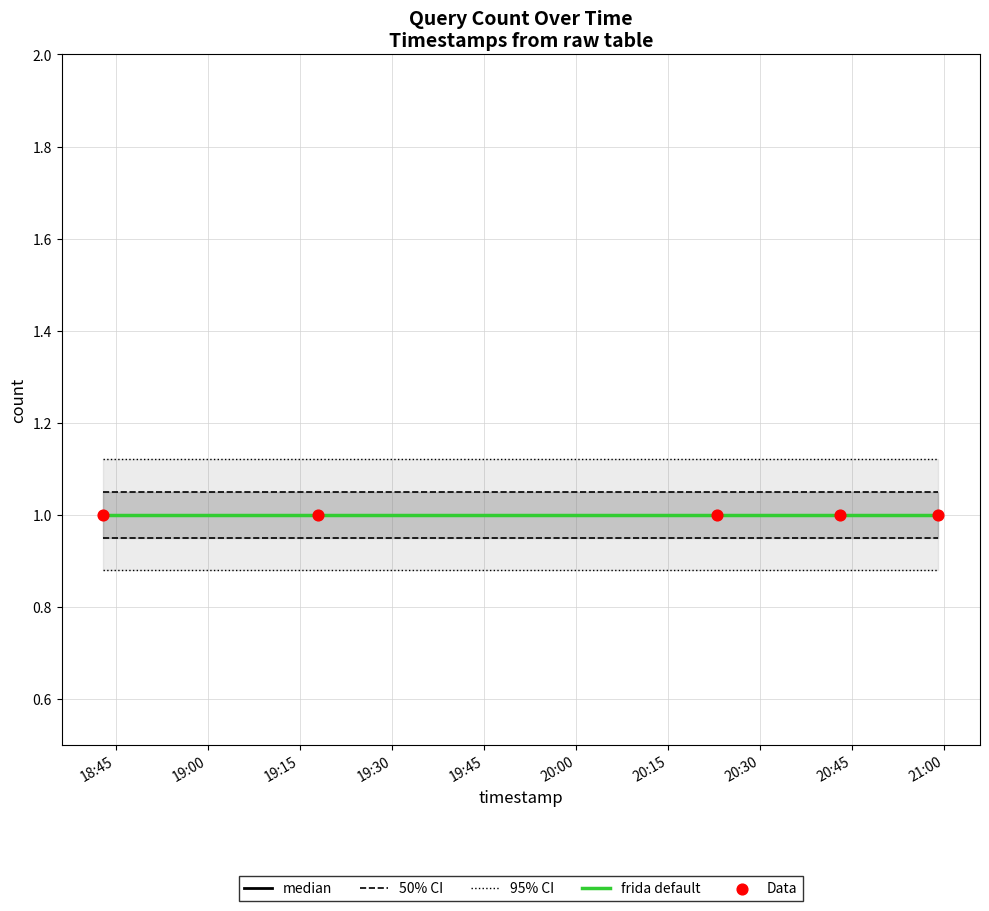

Which series contains the highest Y value?

95% CI